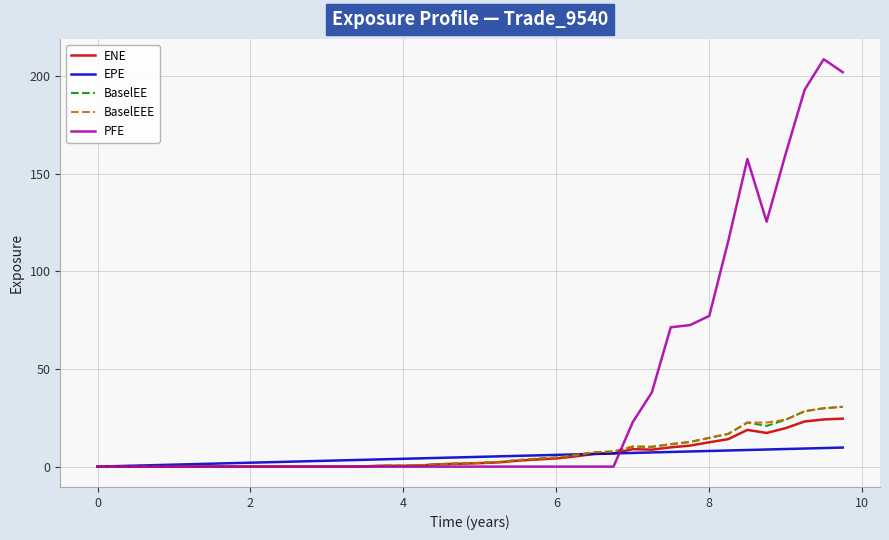

What is the average value of the PFE series?

36.1